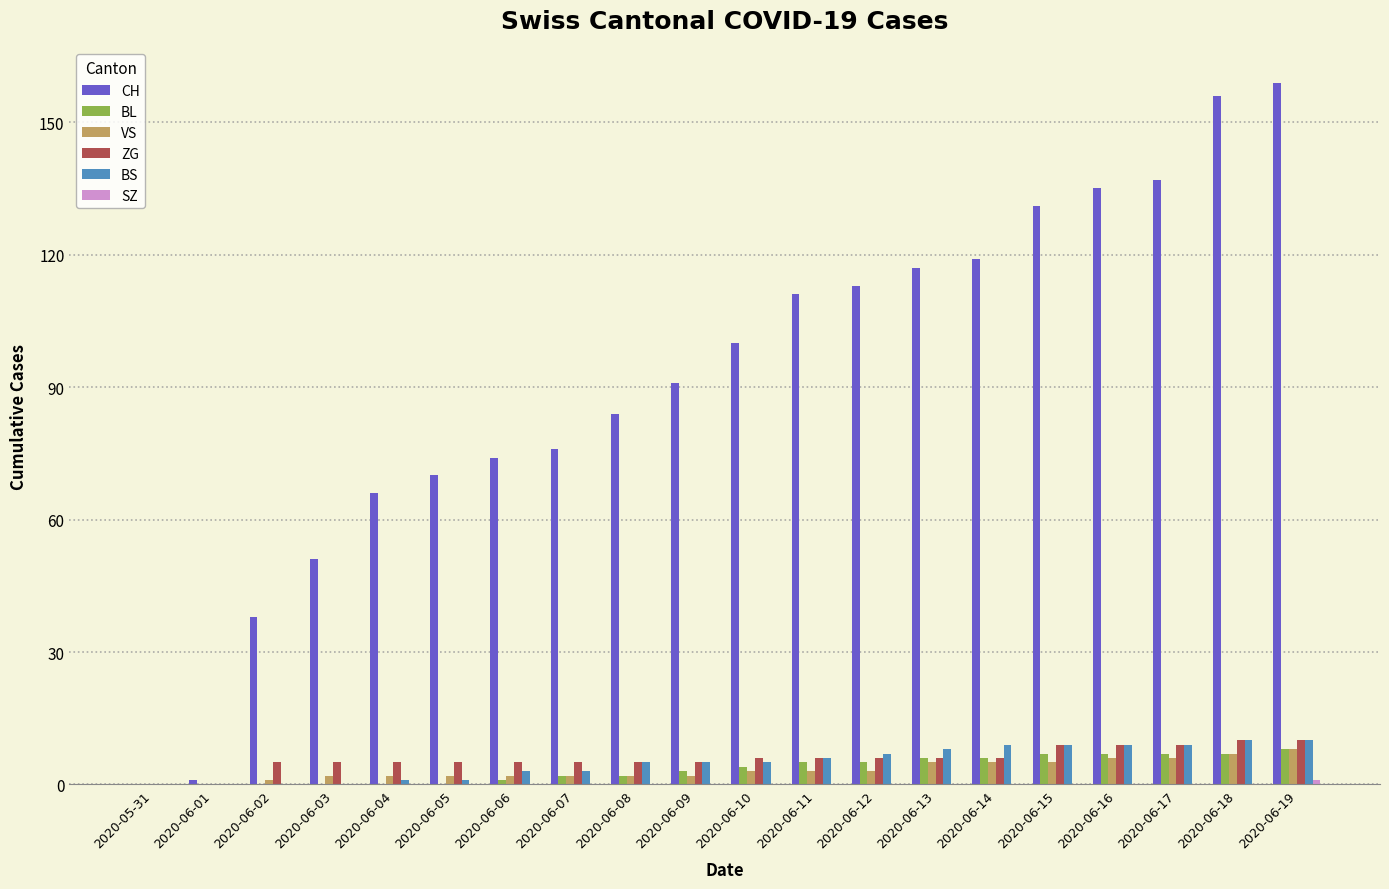

What is the sum of all ZG values?

117